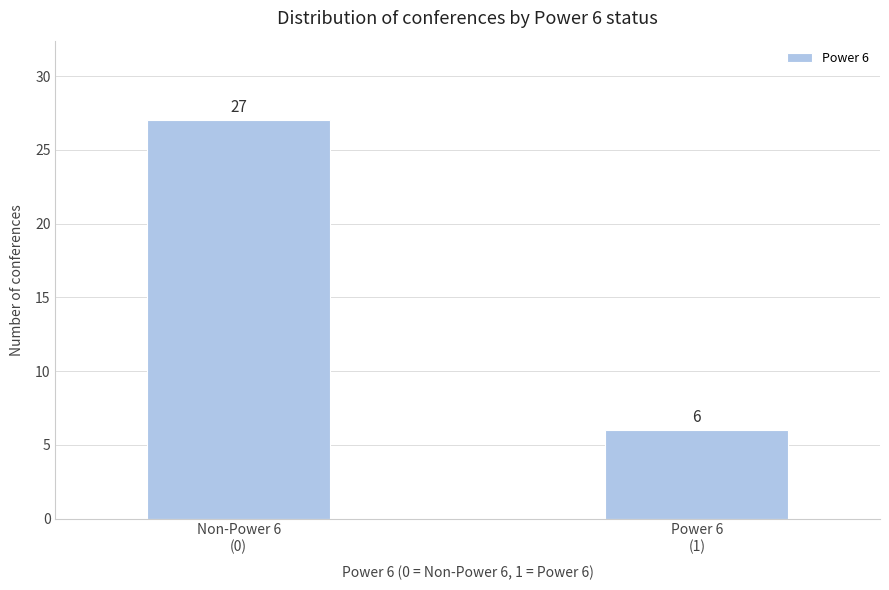

Reading left to right, list all the values displayed in this chart.

27	6